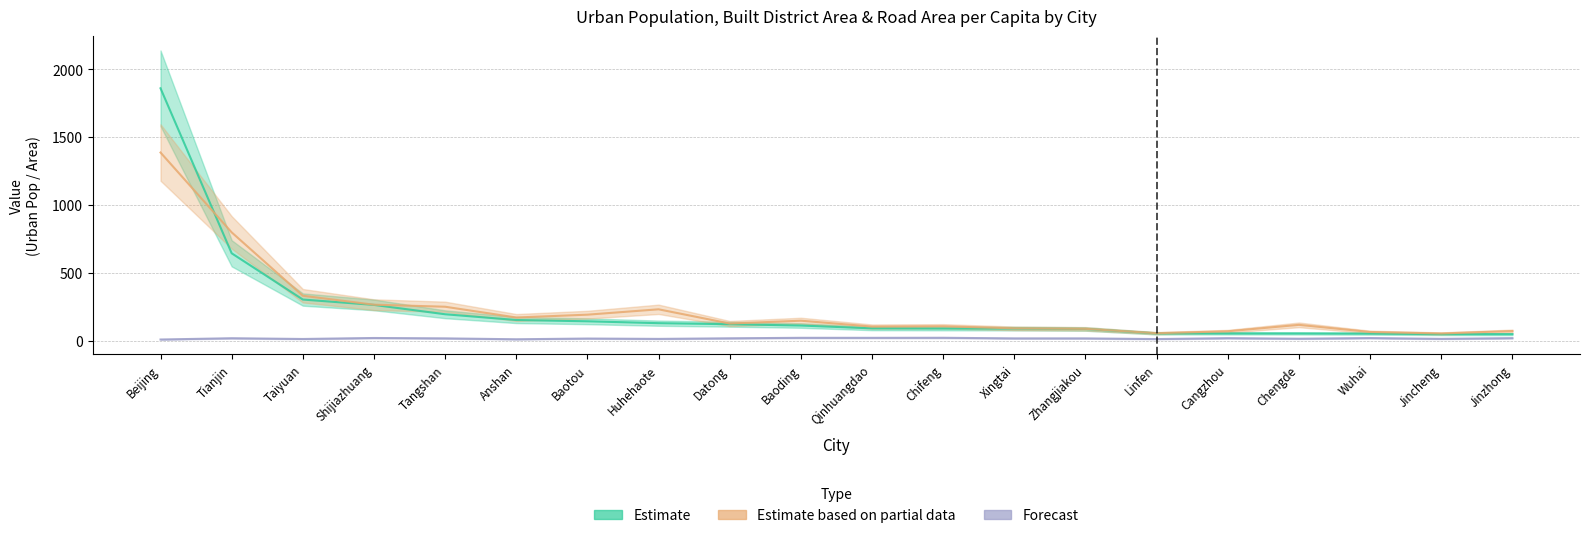

List the labels in order of UrbanPopulation value, smallest first.

Jinzhong, Jincheng, Wuhai, Chengde, Cangzhou, Linfen, Zhangjiakou, Xingtai, Chifeng, Qinhuangdao, Baoding, Datong, Huhehaote, Baotou, Anshan, Tangshan, Shijiazhuang, Taiyuan, Tianjin, Beijing